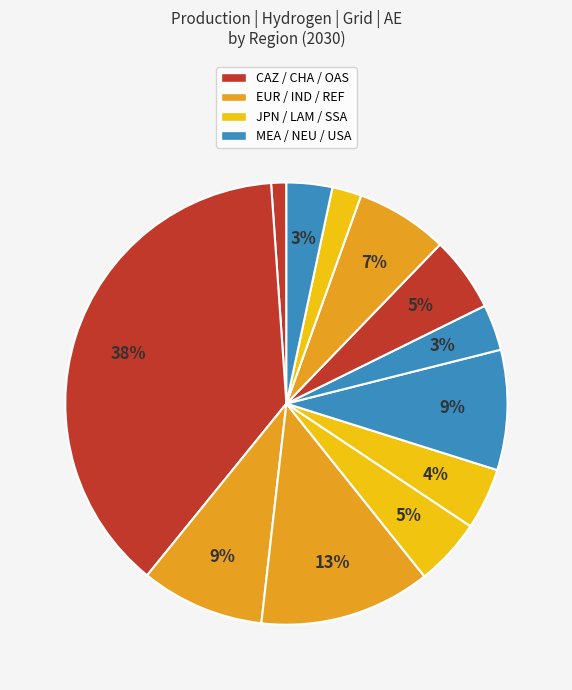

Rank the categories by value from lowest to highest.

CAZ, SSA, USA, NEU, LAM, JPN, OAS, REF, MEA, EUR, IND, CHA